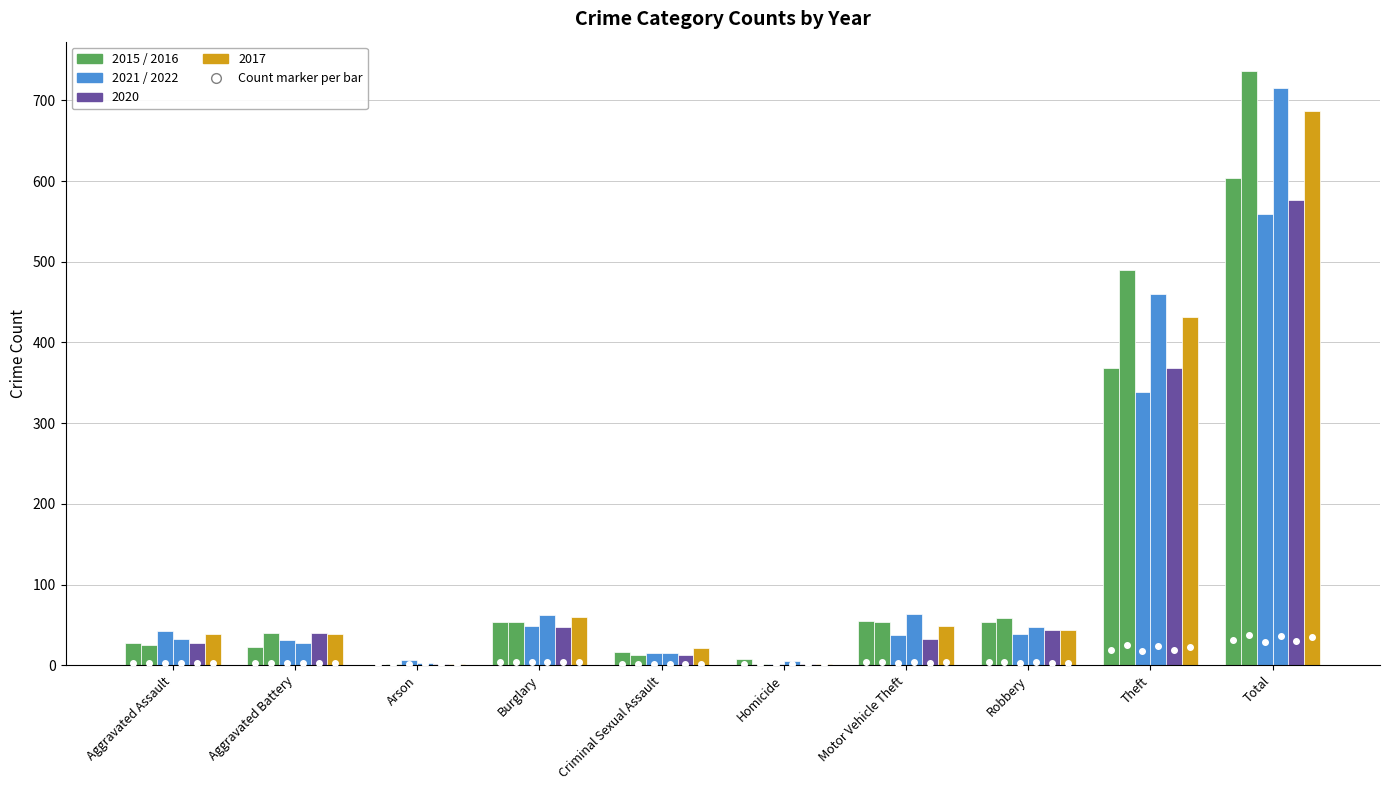

Reading right to left, transcribe all the data shown in this chart.

2021: Total=559	Theft=338	Robbery=39	Motor Vehicle Theft=38	Homicide=1	Criminal Sexual Assault=15	Burglary=49	Arson=6	Aggravated Battery=31	Aggravated Assault=42
2022: Total=715	Theft=460	Robbery=47	Motor Vehicle Theft=64	Homicide=5	Criminal Sexual Assault=15	Burglary=62	Arson=3	Aggravated Battery=27	Aggravated Assault=32
2015: Total=604	Theft=368	Robbery=54	Motor Vehicle Theft=55	Homicide=8	Criminal Sexual Assault=16	Burglary=54	Arson=0	Aggravated Battery=22	Aggravated Assault=27
2016: Total=736	Theft=490	Robbery=59	Motor Vehicle Theft=53	Homicide=2	Criminal Sexual Assault=13	Burglary=53	Arson=1	Aggravated Battery=40	Aggravated Assault=25
2020: Total=576	Theft=368	Robbery=44	Motor Vehicle Theft=33	Homicide=2	Criminal Sexual Assault=13	Burglary=47	Arson=2	Aggravated Battery=40	Aggravated Assault=27
2017: Total=687	Theft=432	Robbery=44	Motor Vehicle Theft=49	Homicide=2	Criminal Sexual Assault=21	Burglary=60	Arson=1	Aggravated Battery=39	Aggravated Assault=39